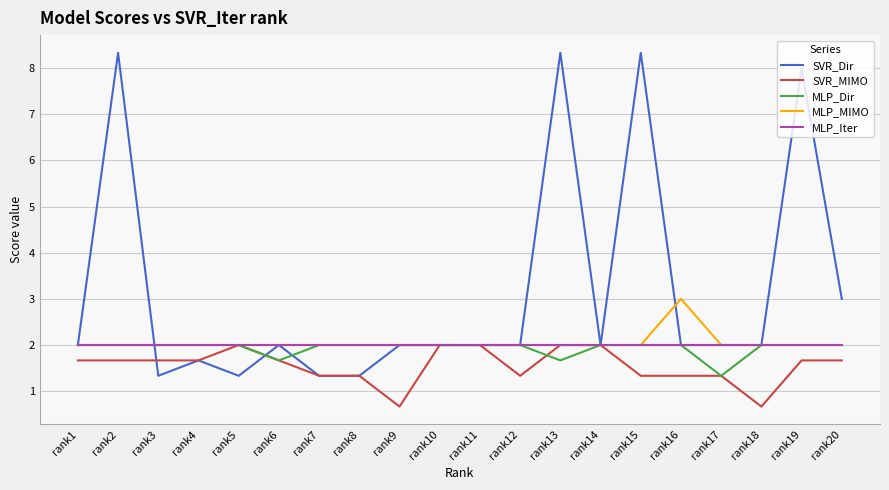

Which series has the largest range (max minus min)?

SVR_Dir